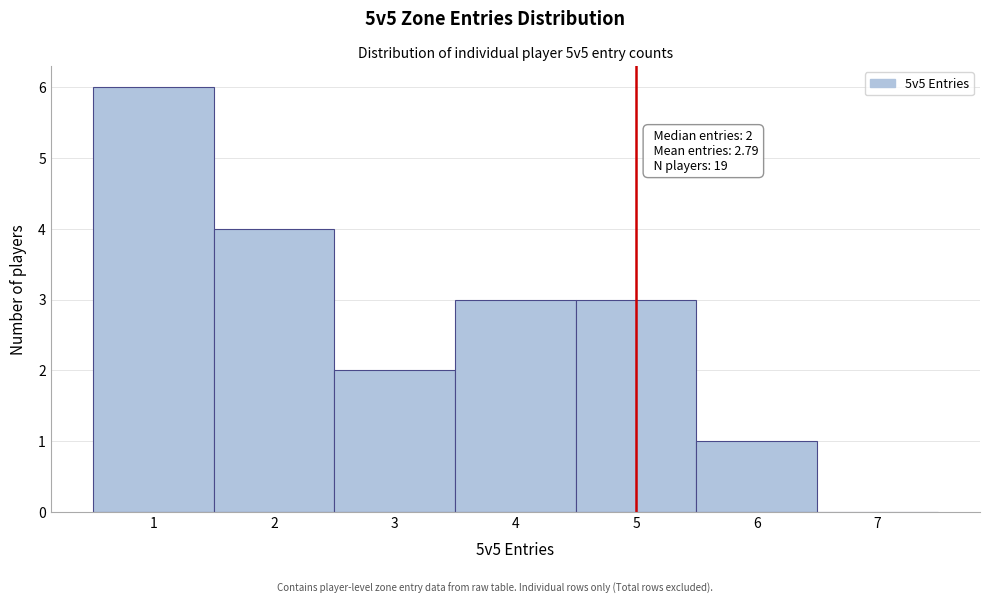

Over which range of the x-axis is the bar tallest?

0.5 to 1.5